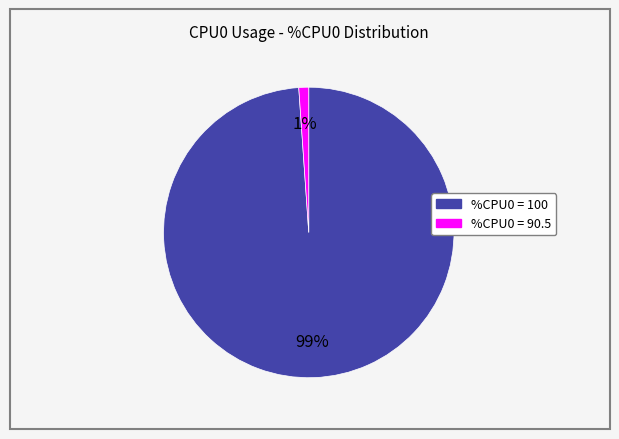

To the nearest percent, what is the average slice percentage?

50%